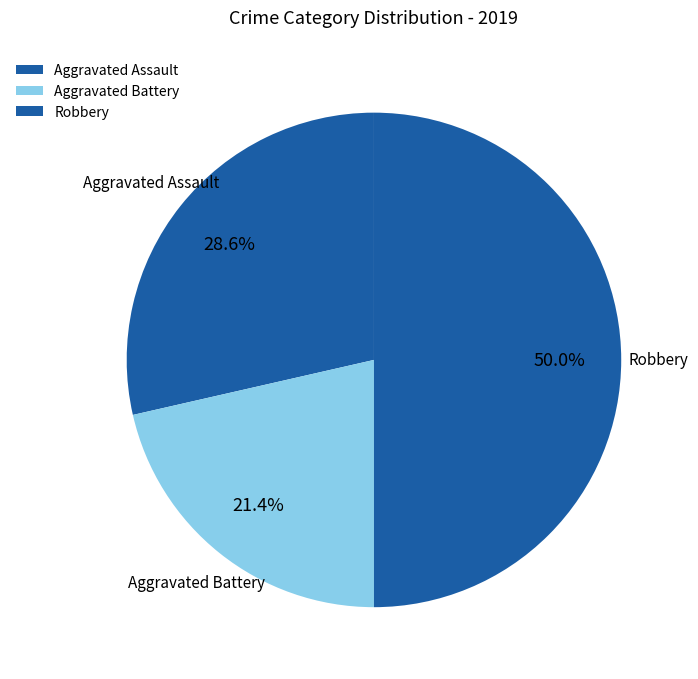

To the nearest percent, what percentage of the pie is Aggravated Assault?

29%